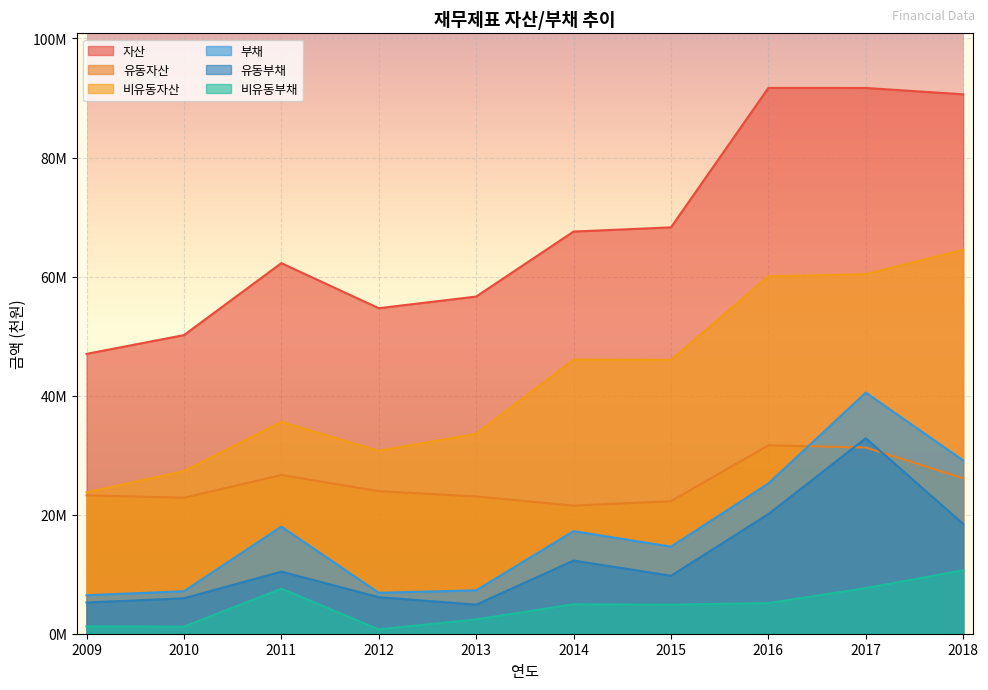

What is the total value across all series at 2009?

106960374